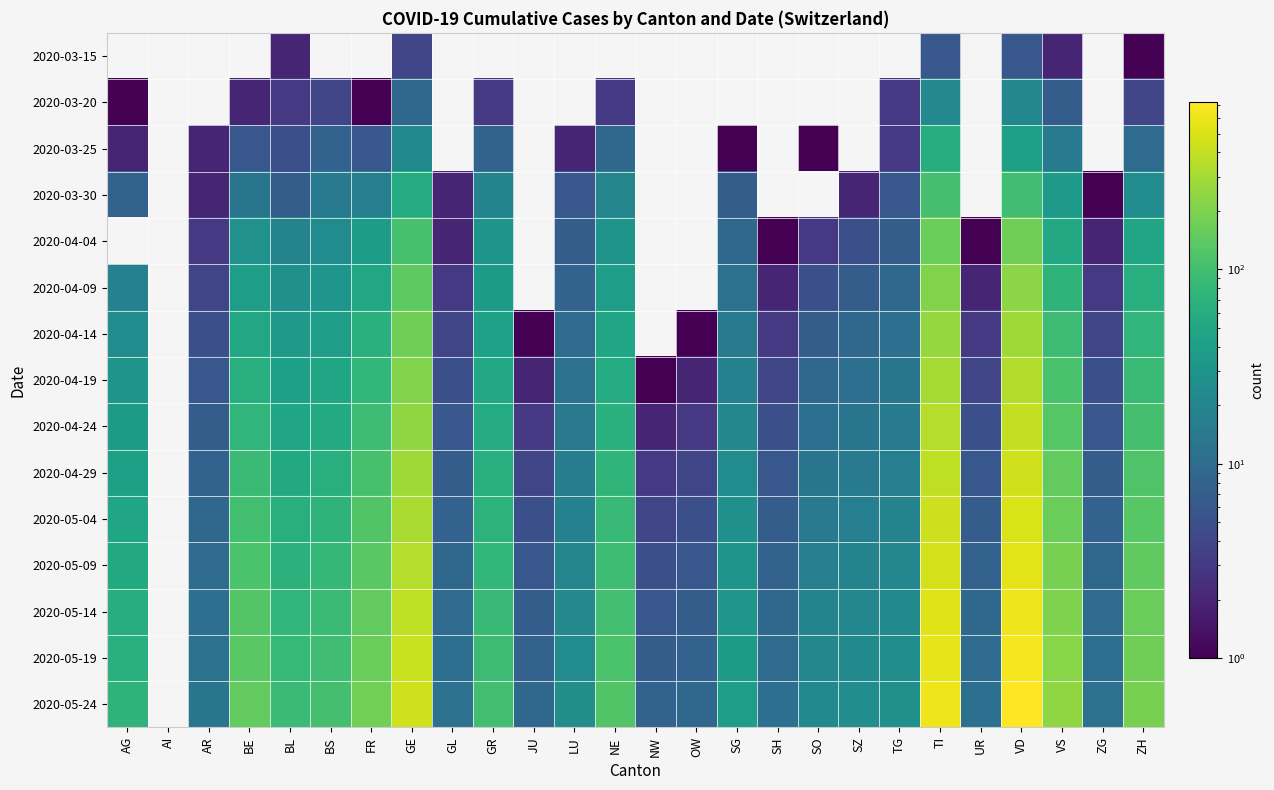

What is the total value across all series at BL?

621.0